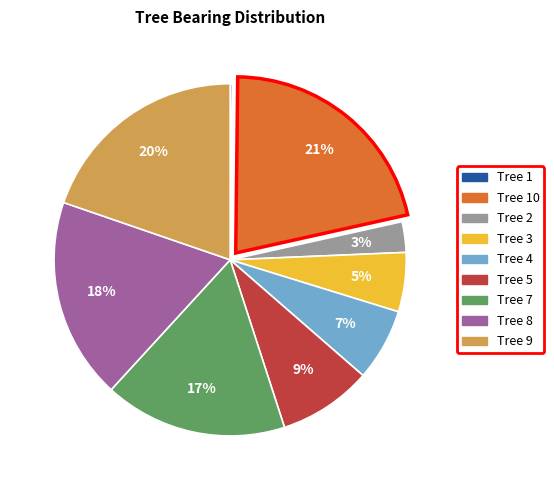

To the nearest percent, what is the average slice percentage?

11%